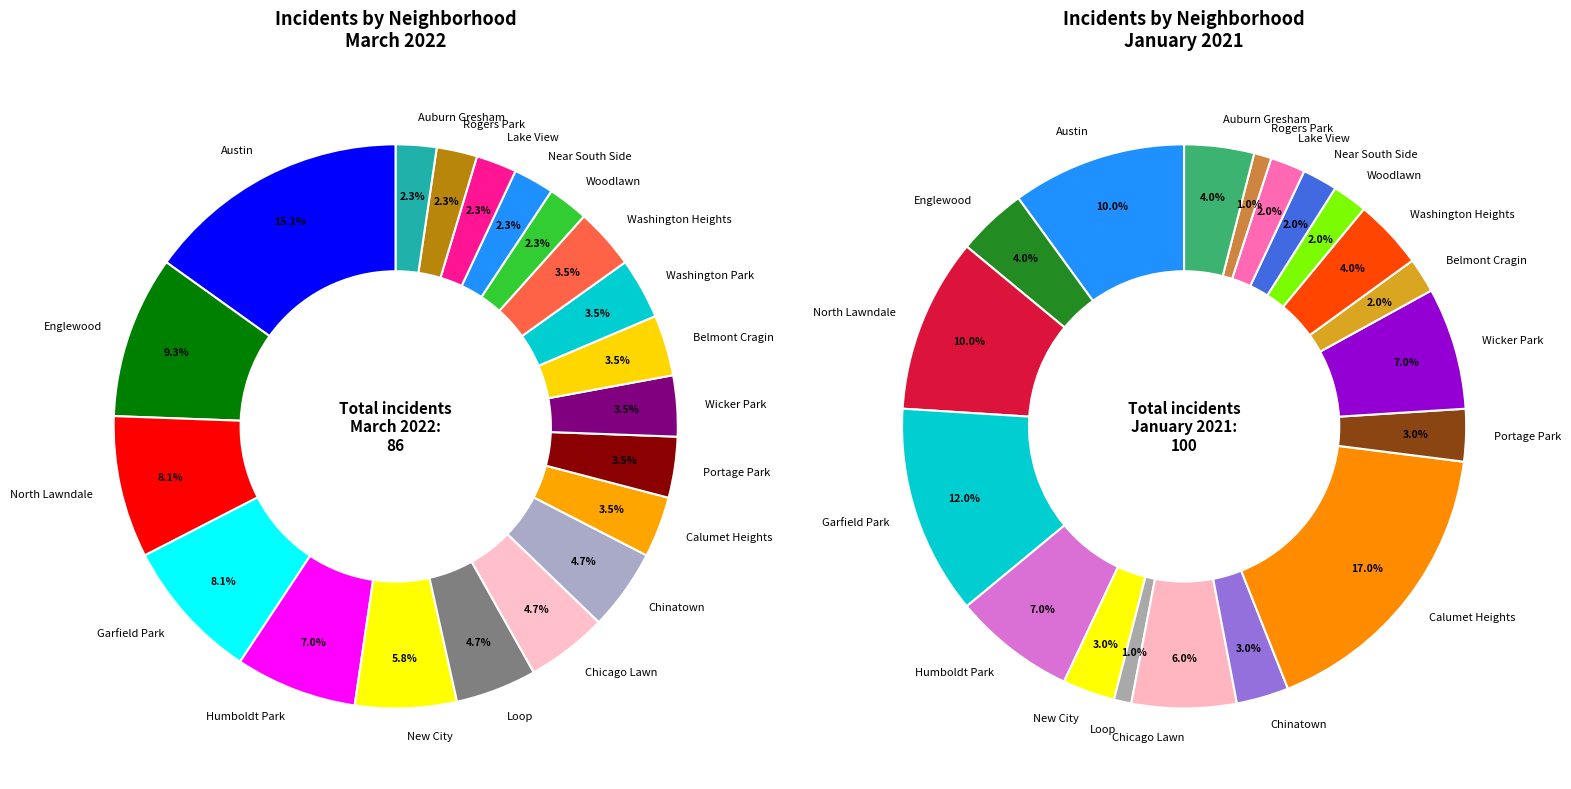

Does any single category account for the majority?

No